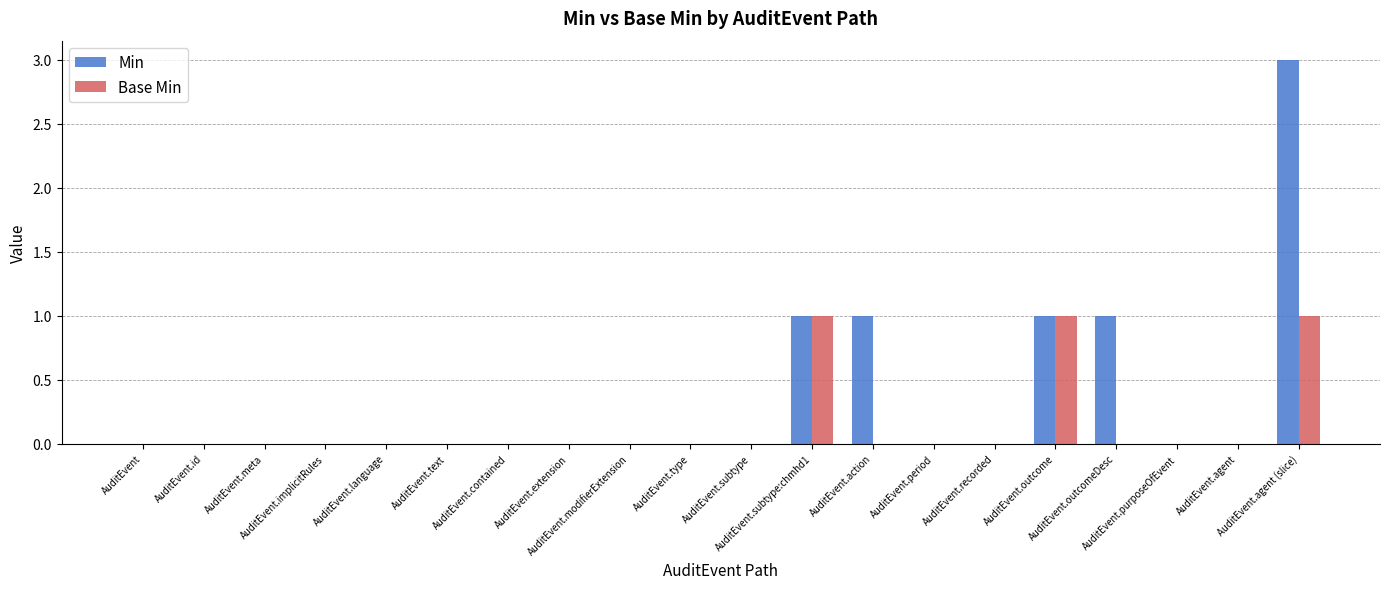

What is the greatest value displayed?

3